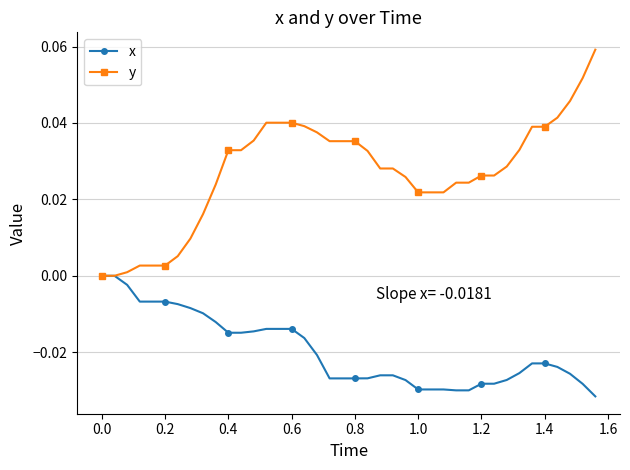

Which series has the widest spread of values?

y